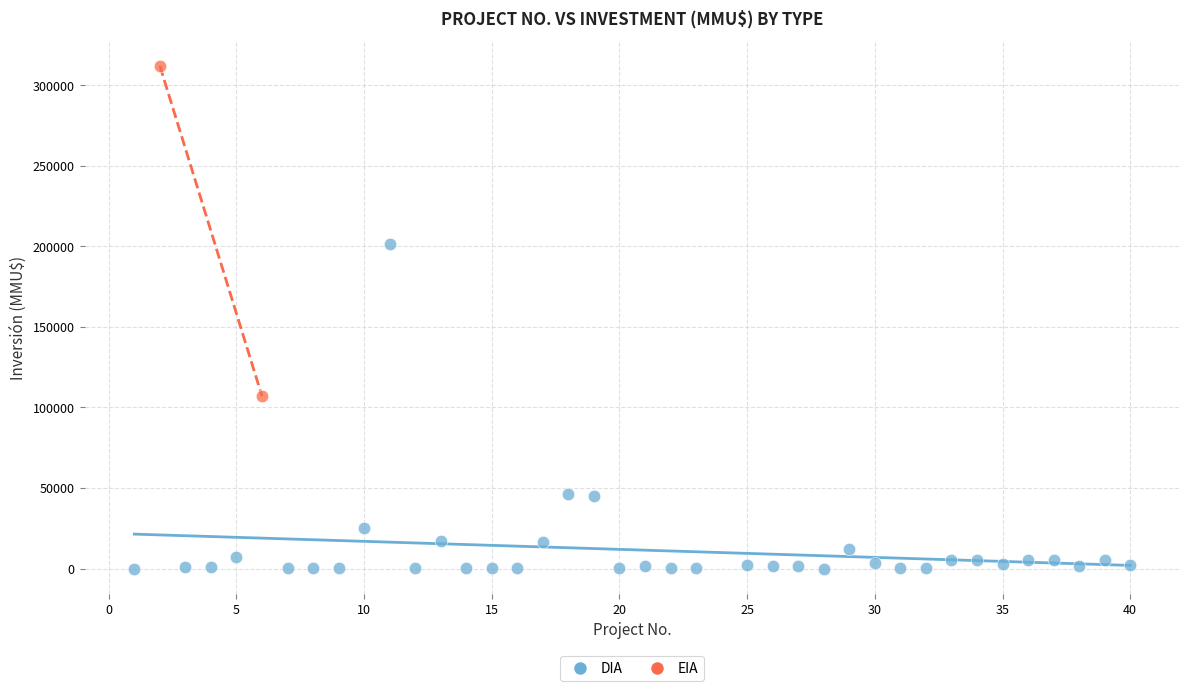

What are all the series names shown in the legend?

DIA, EIA